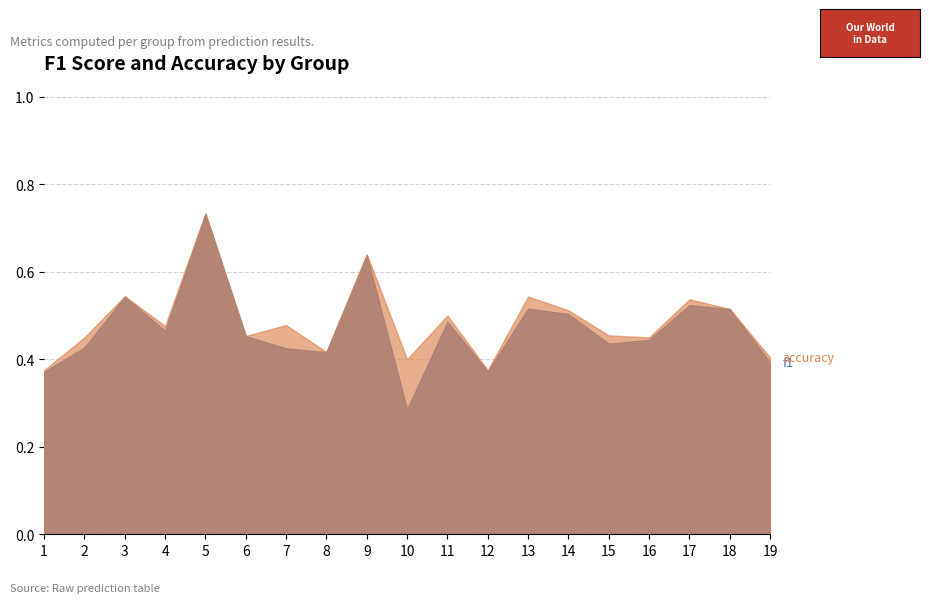

Is it true that accuracy equals 0.5 at 15?

True